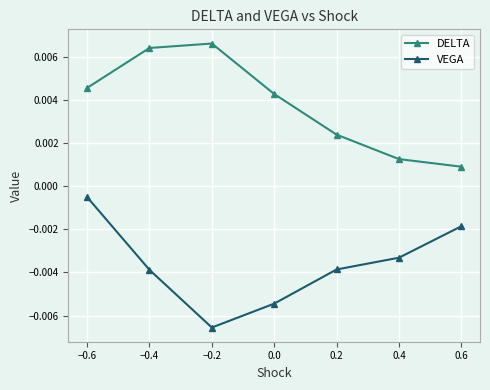

At how many categories does at least one series exceed 0?

7